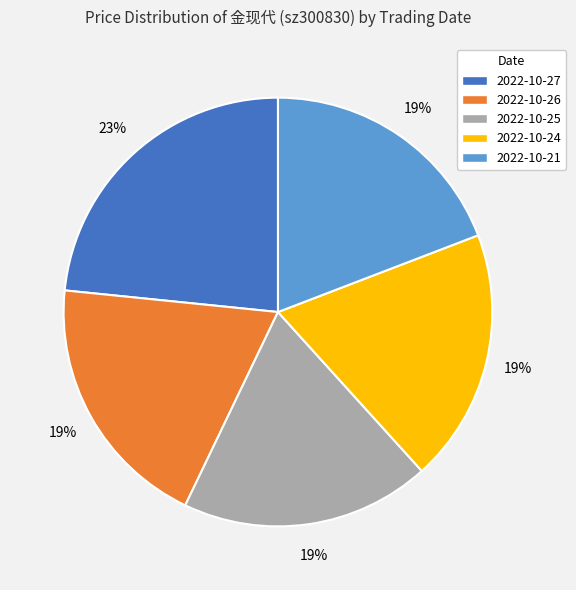

How many slices are in this pie chart?

5